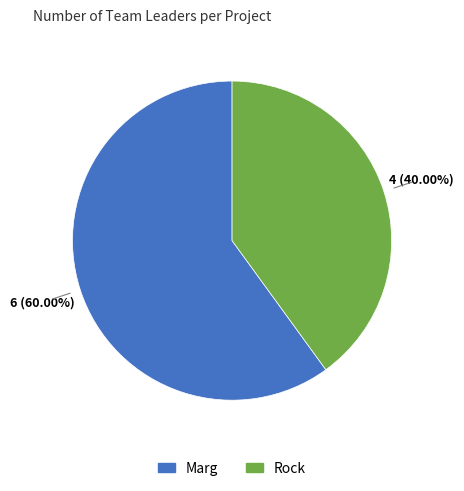

To the nearest percent, what is the combined percentage of Marg and Rock?

100%